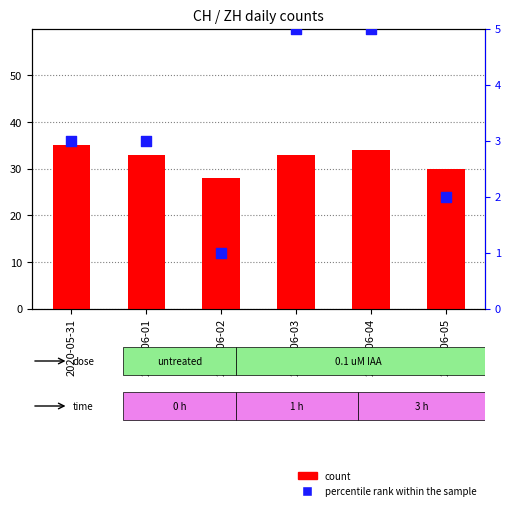

Which series has the largest total across all categories?

count